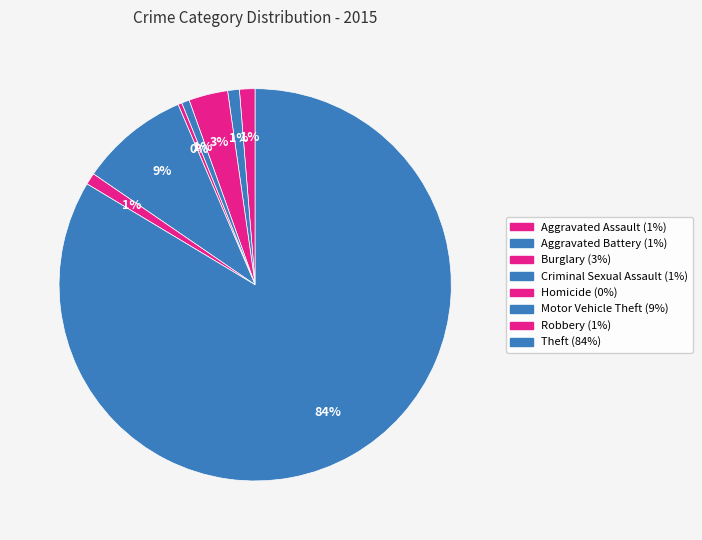

To the nearest percent, what percentage of the pie is Motor Vehicle Theft?

9%